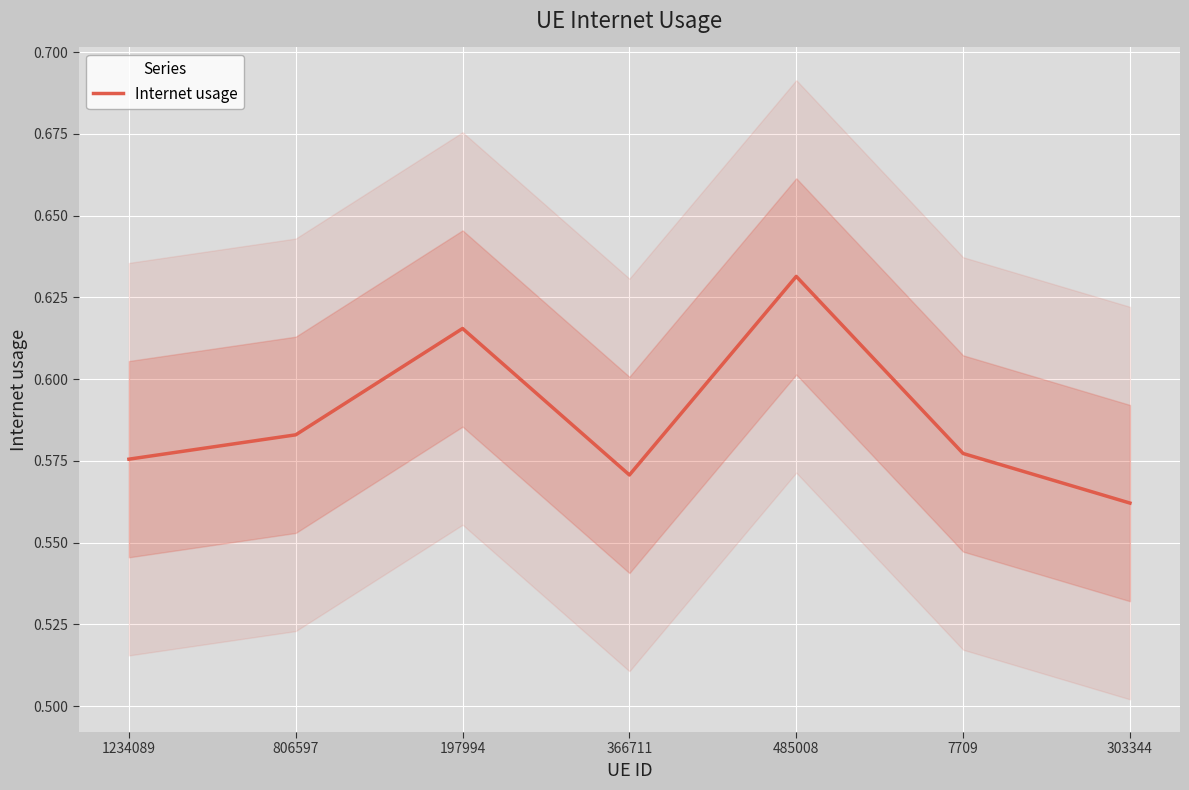

True or false: the data shows 0.6 at 197994.

True